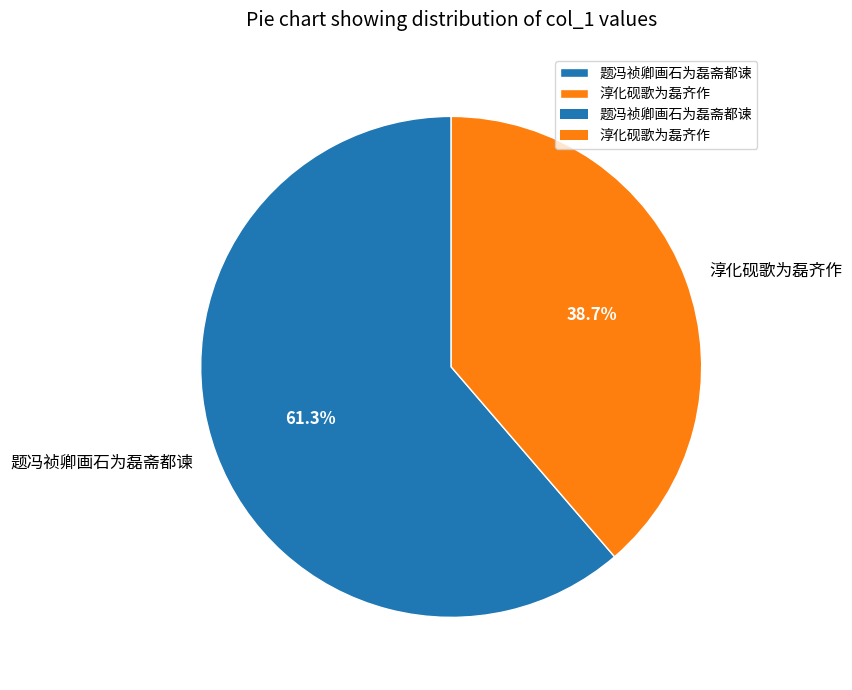

Is it true that 题冯祯卿画石为磊斋都谏 is 61% of the pie?

True